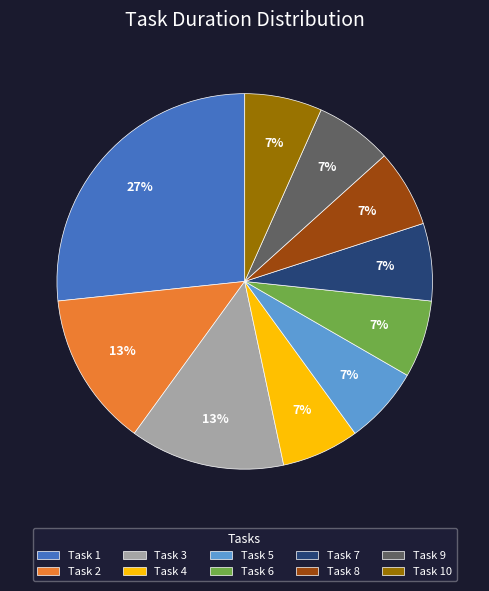

Does Task 4 account for over 50% of the chart?

No